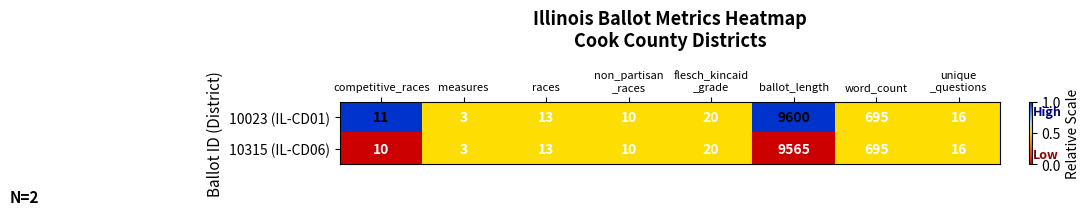

At which label is 10315 (IL-CD06) closest to 4784?

word_count